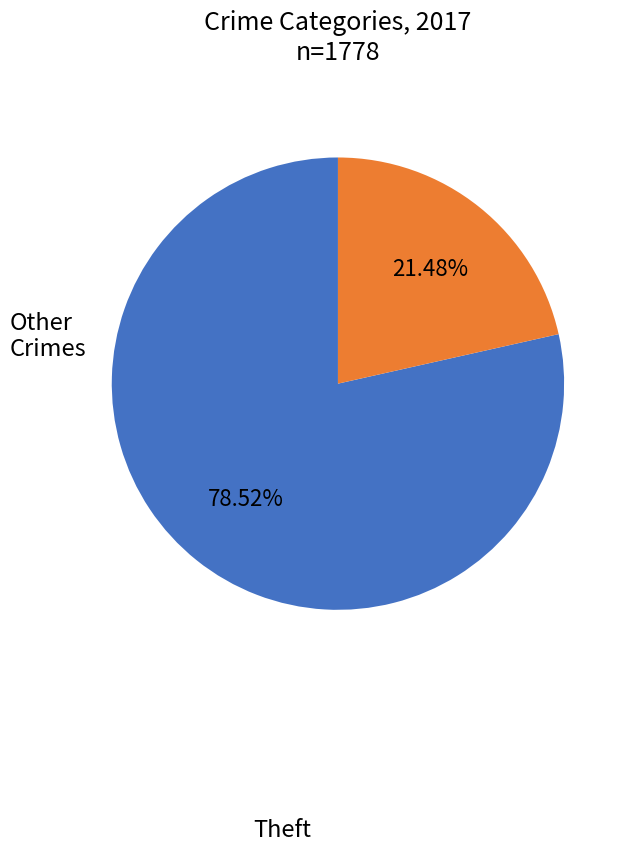

Approximately how many times larger is the value at Other Crimes compared to Theft?

0.3